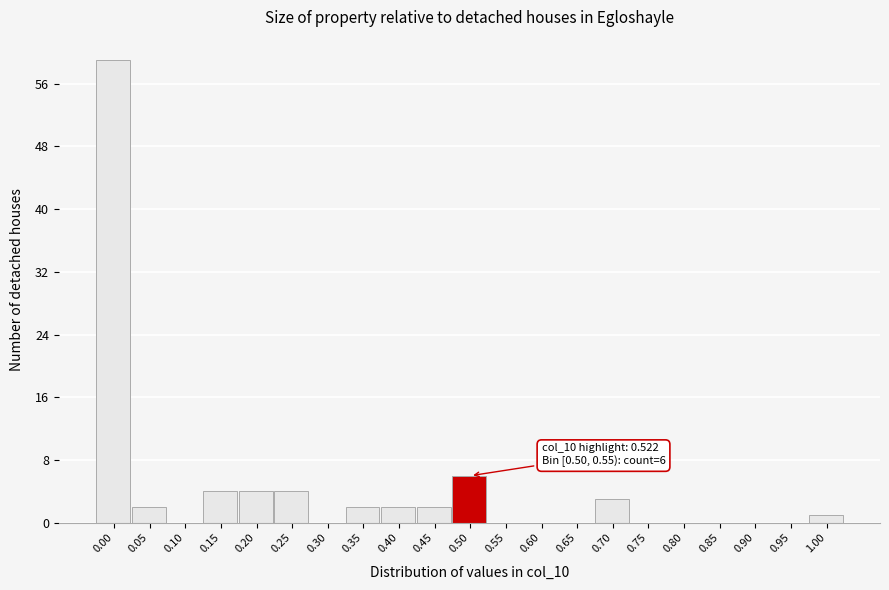

Reading left to right, list all the values displayed in this chart.

0.00=59	0.05=2	0.10=0	0.15=4	0.20=4	0.25=4	0.30=0	0.35=2	0.40=2	0.45=2	0.50=6	0.55=0	0.60=0	0.65=0	0.70=3	0.75=0	0.80=0	0.85=0	0.90=0	0.95=0	1.00=1